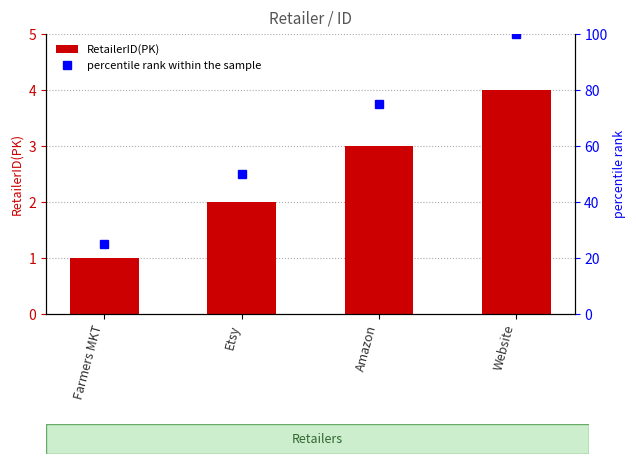

Where is RetailerID(PK) nearest to the value 2?

Etsy